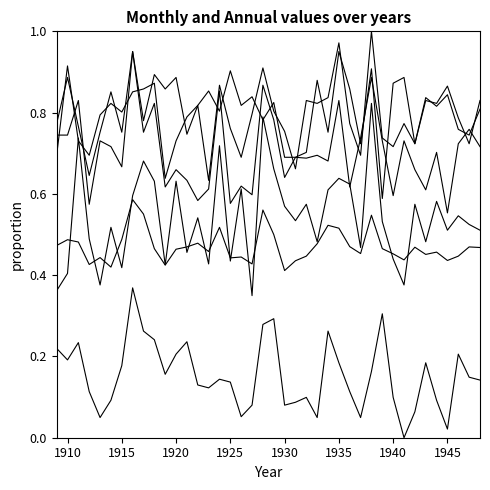

Is this an area chart (filled region under the line)?

No